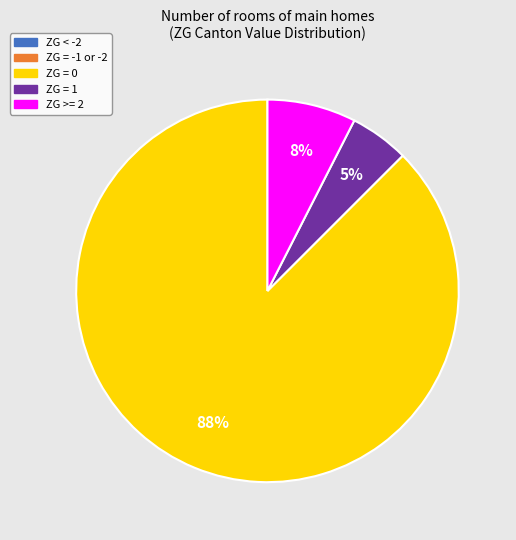

To the nearest percent, what is the average slice percentage?

20%